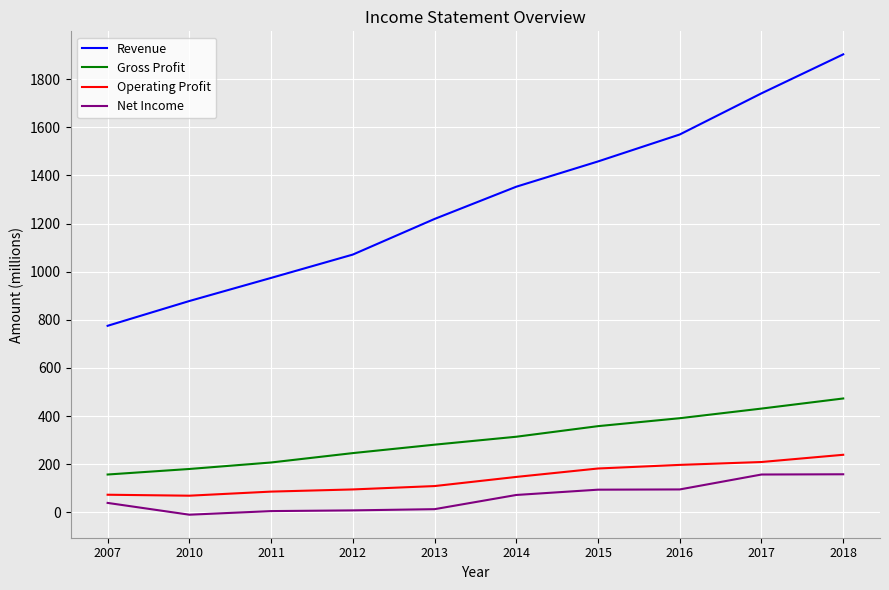

True or false: Revenue has a value of 1458 at 2015.

True